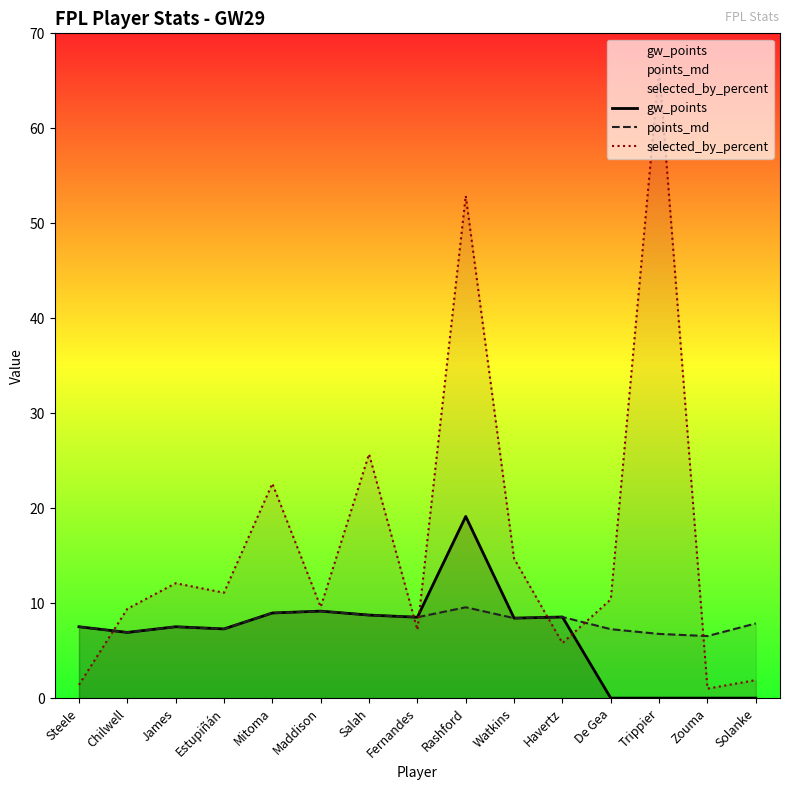

At how many categories does at least one series exceed 63?

1